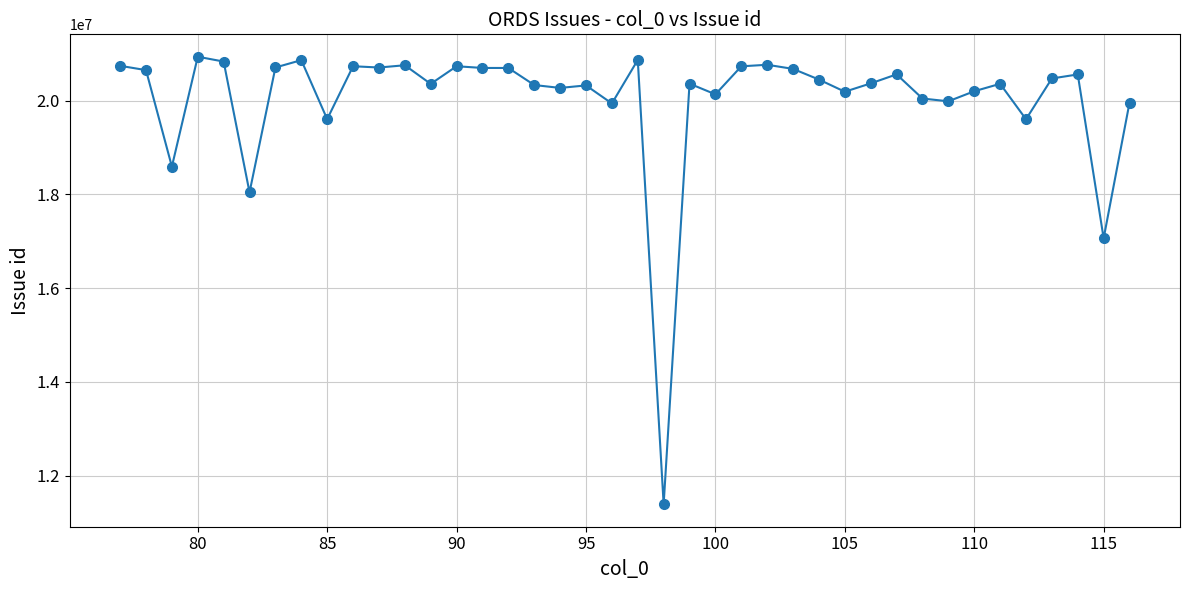

What is the maximum value shown in the chart?

20935927